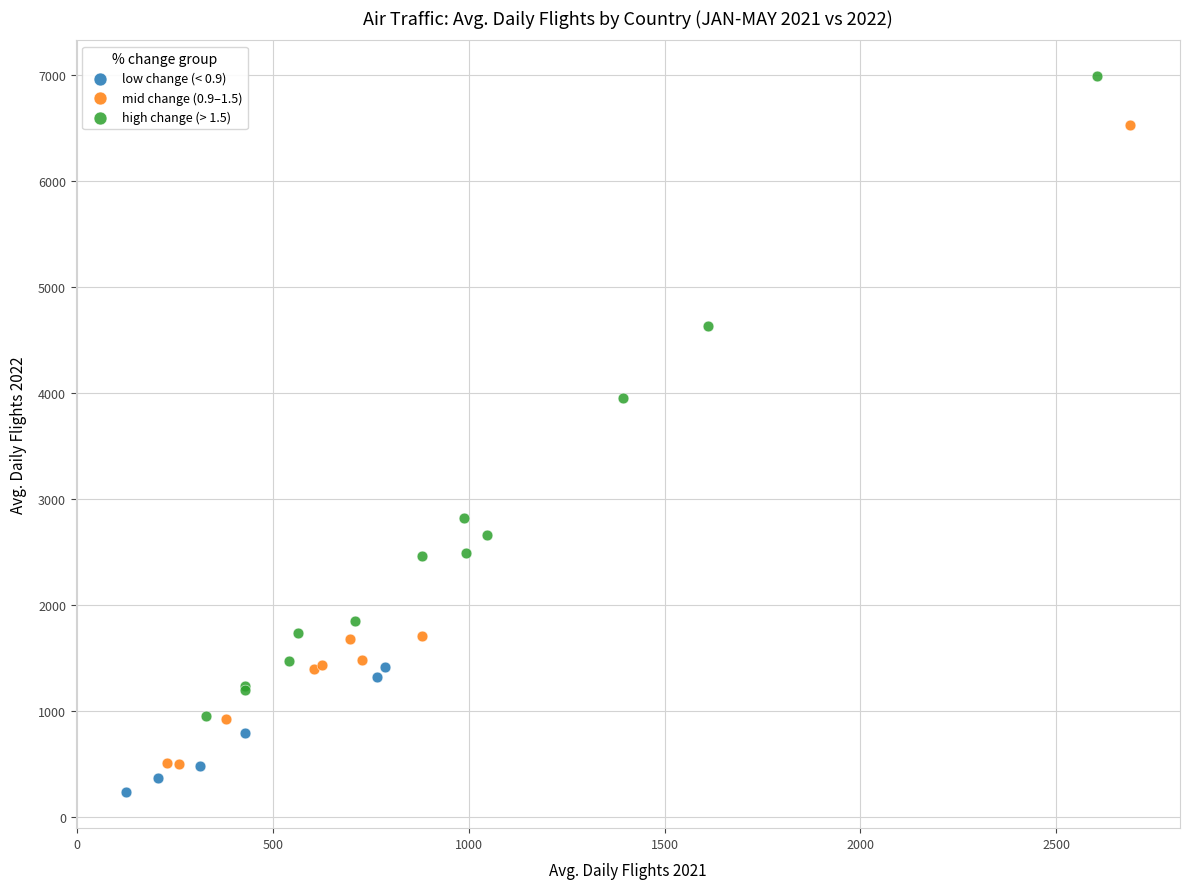

What are all the series names shown in the legend?

low change (< 0.9), mid change (0.9–1.5), high change (> 1.5)